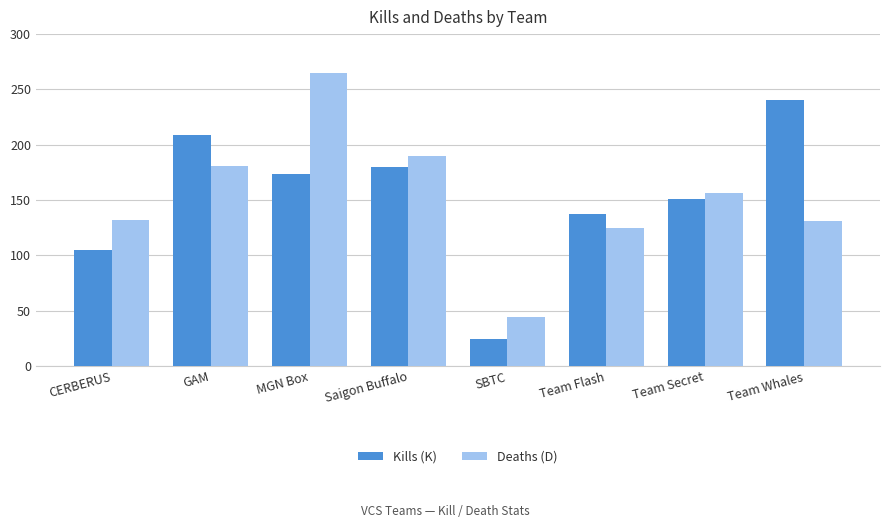

What position from the left is Team Secret?

7